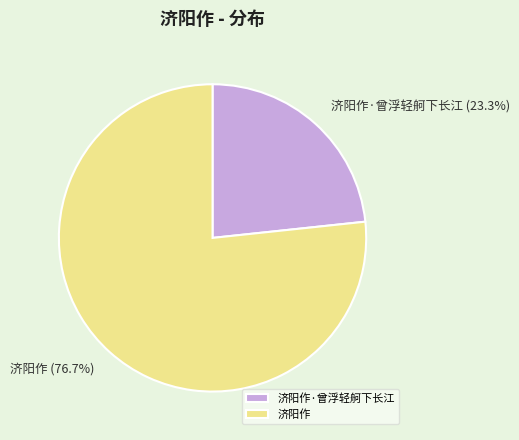

Is there a majority slice in this chart?

Yes